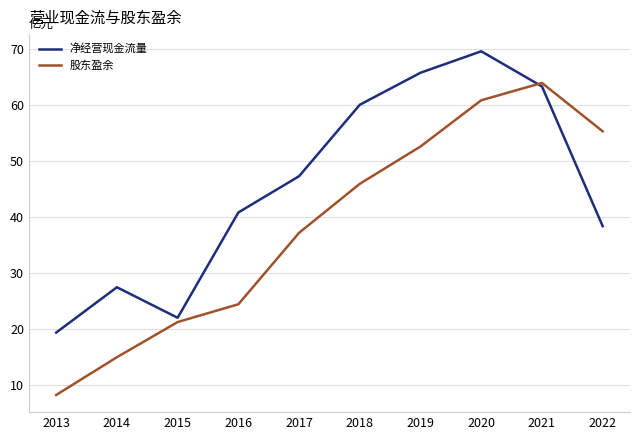

At which category does 净经营现金流量 reach its first local valley?

2015